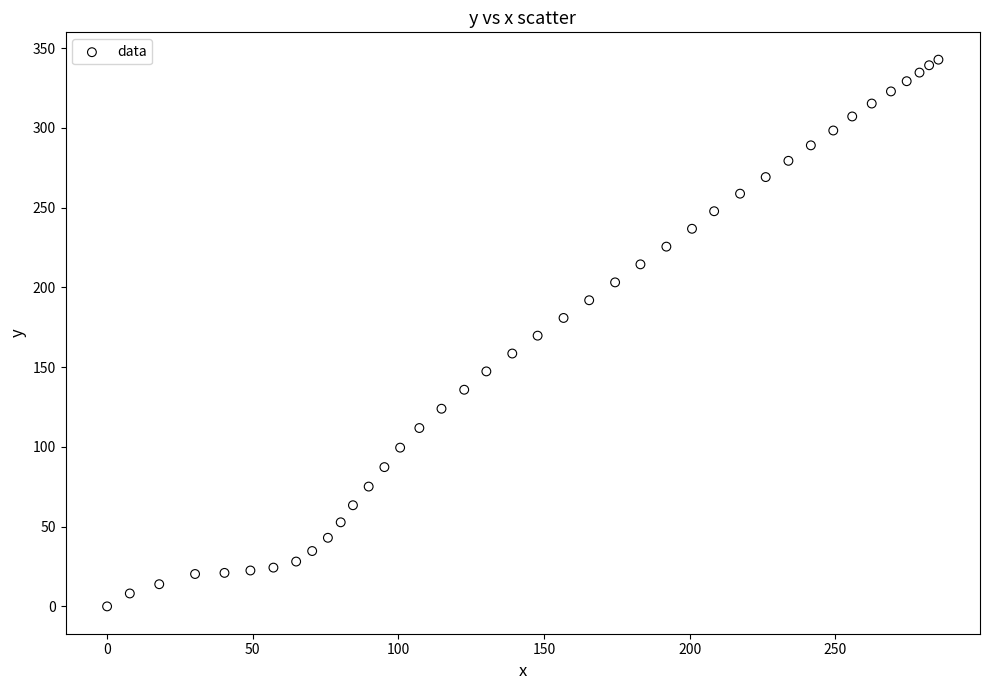

What is the range of Y values (max minus min)?

342.7